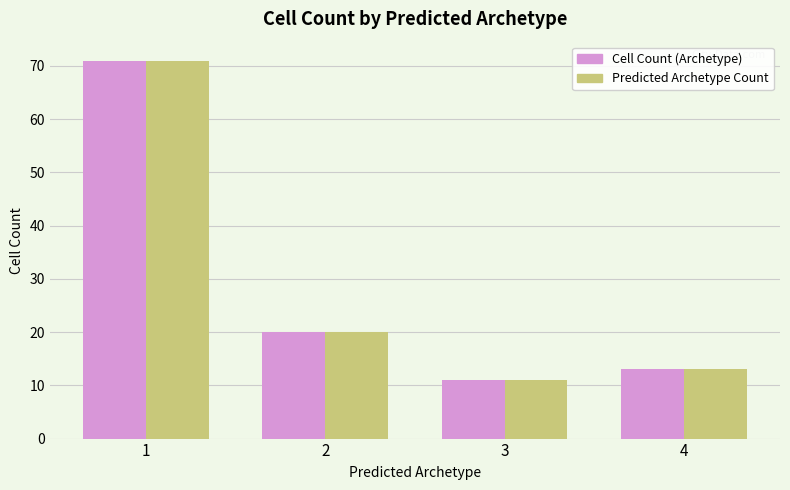

What is the lowest value of the Cell Count (Archetype) series?

11